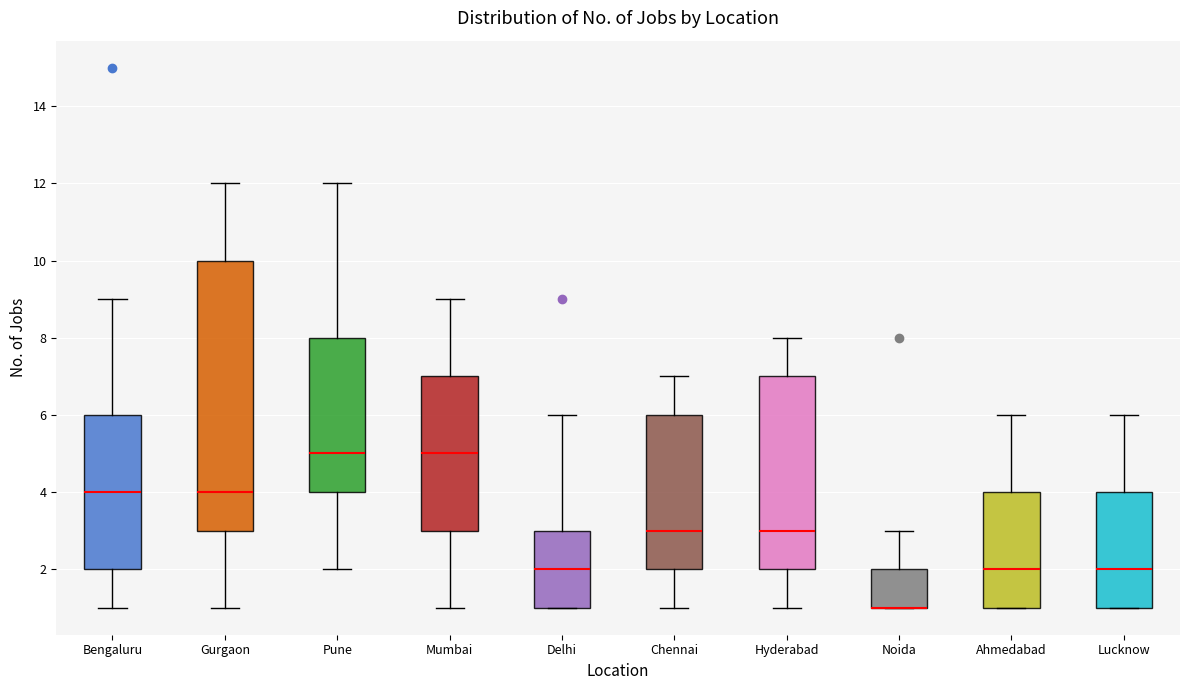

Comparing the boxes themselves (not the whiskers), which one is the tallest?

Gurgaon